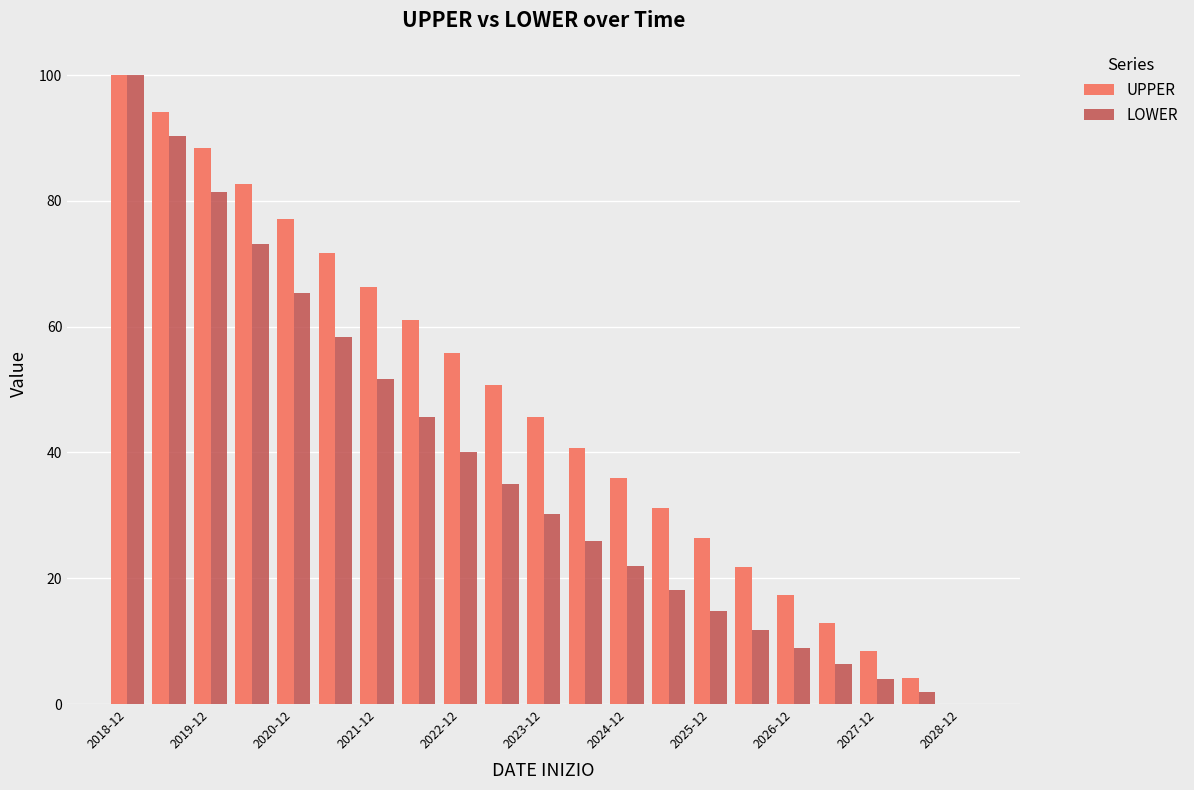

What is the sum of all UPPER values?

992.3